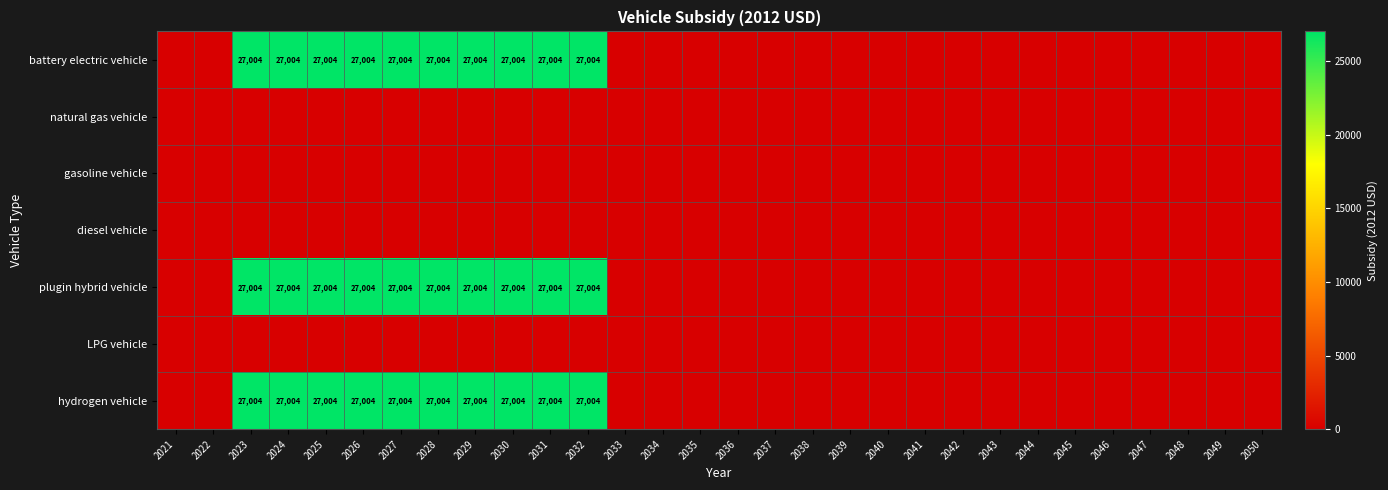

The battery electric vehicle series shows 17461 at 2031. True or false?

False